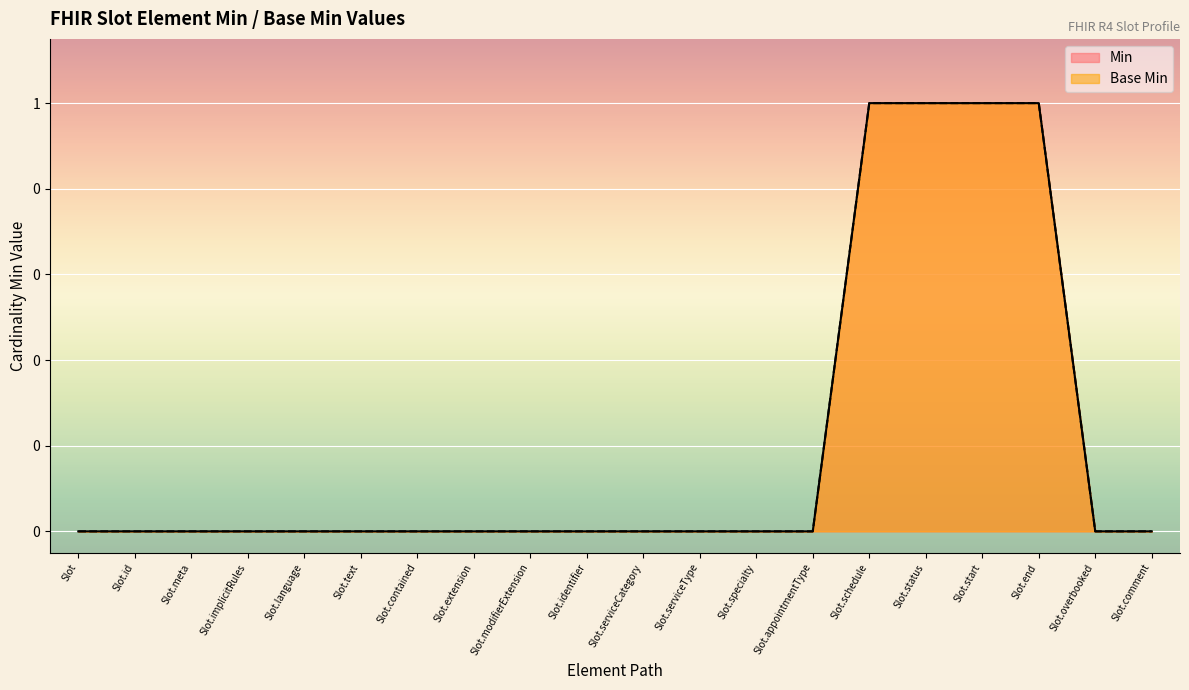

How many lines are shown in the chart?

2